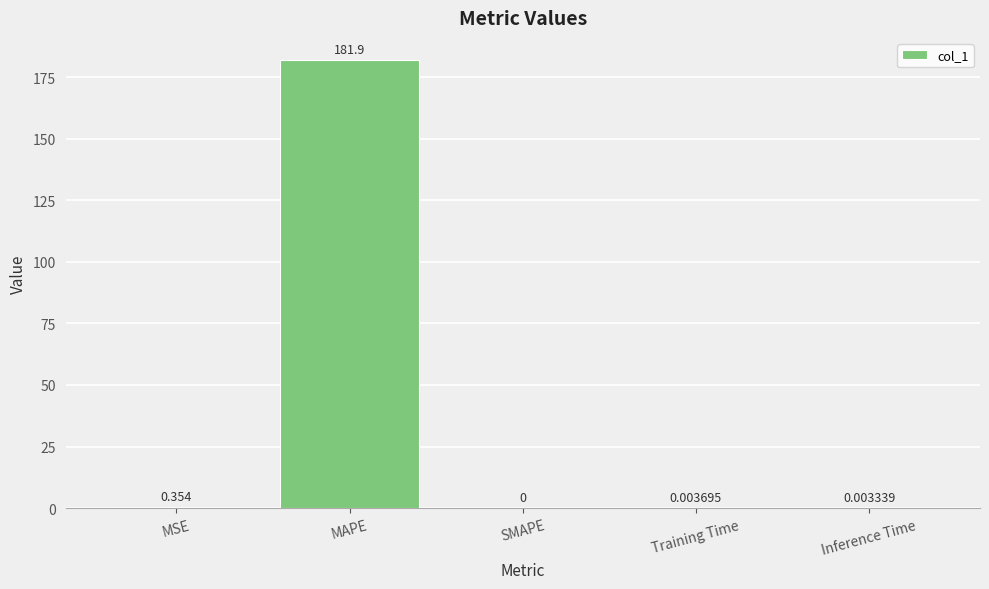

Which has a higher value, MSE or MAPE?

MAPE